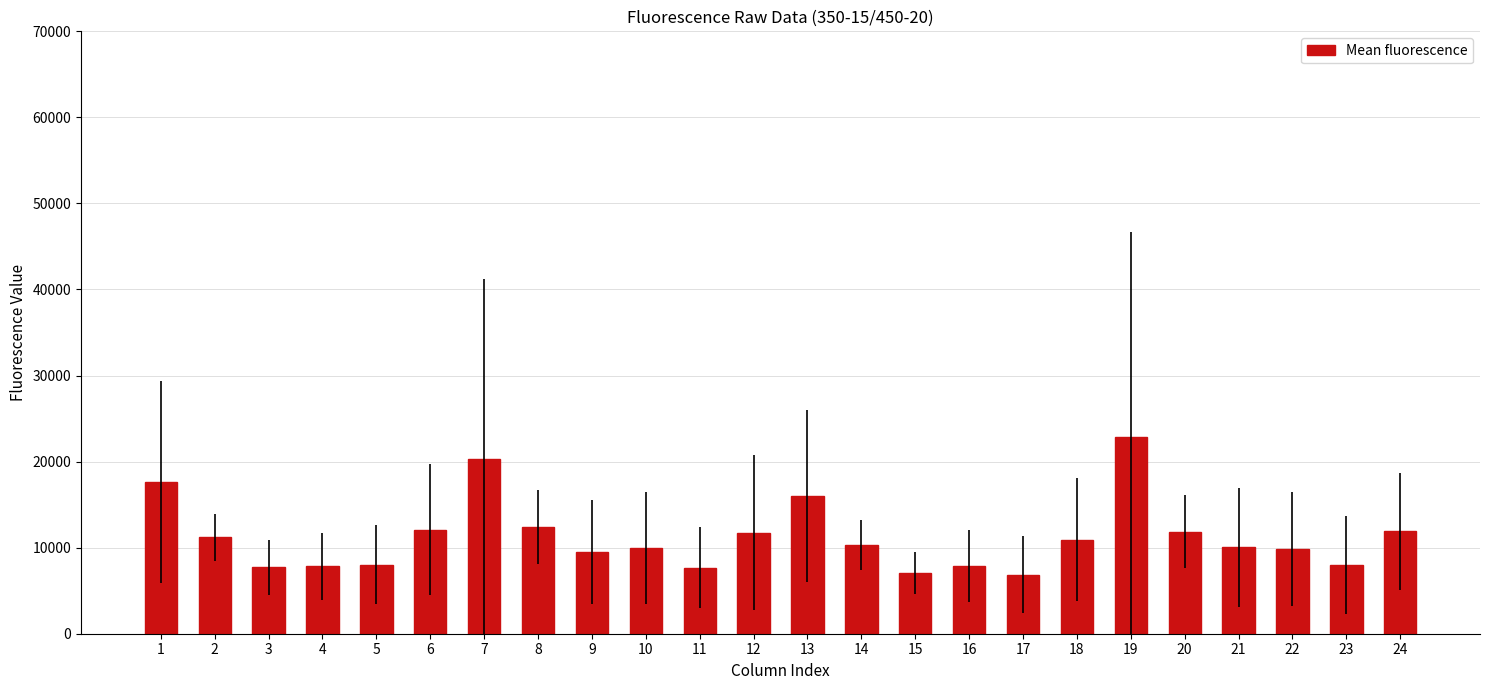

At which label does the data first exceed 10332?

1